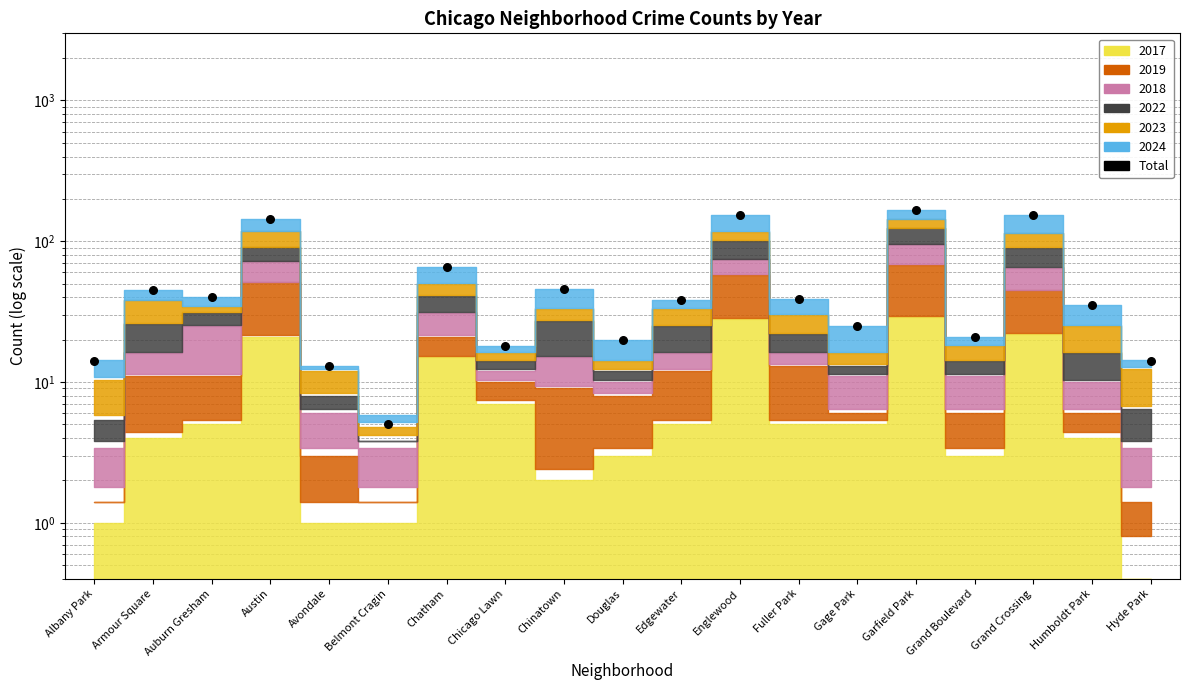

Approximately how many times larger is the value at Armour Square compared to Grand Crossing?

0.3